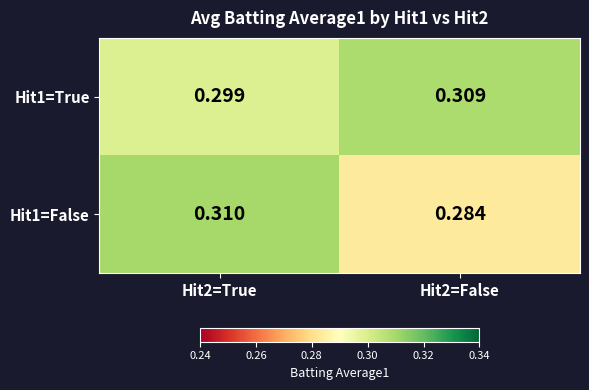

Is the value of Hit1=False at Hit2=False greater than the value of Hit1=True at Hit2=True?

No